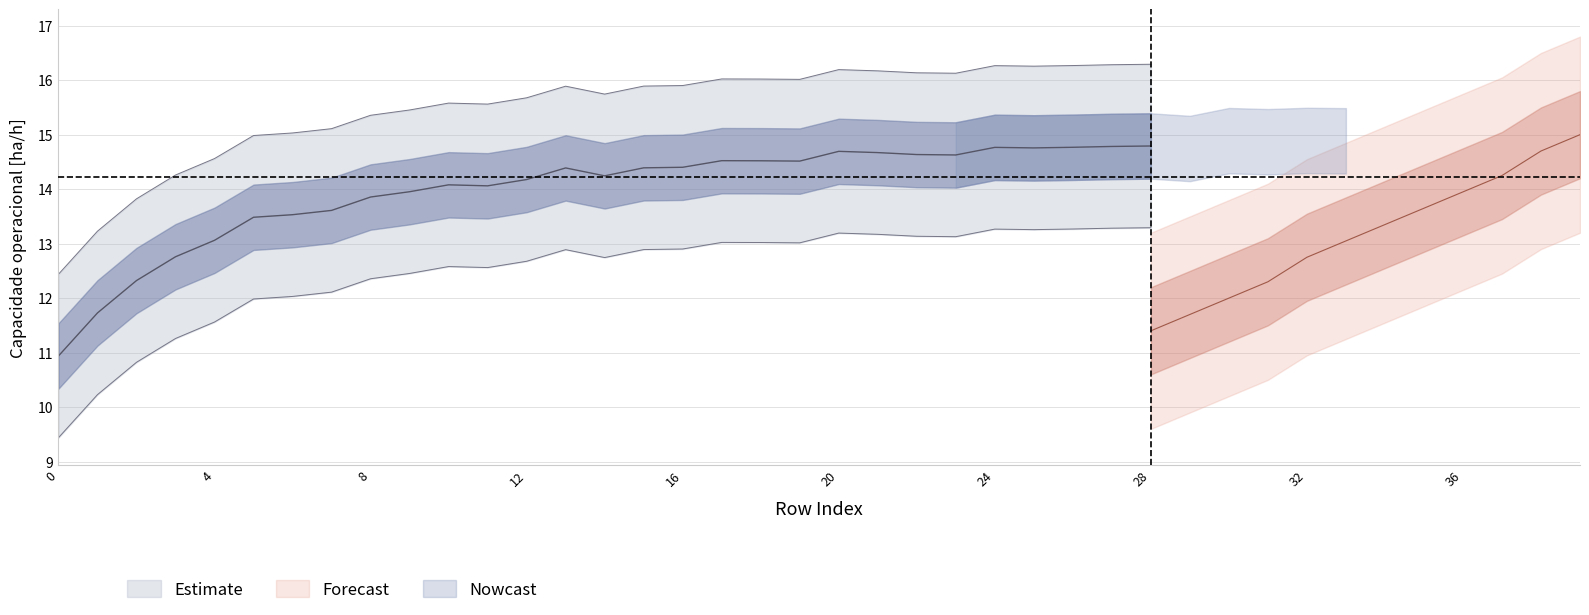

True or false: Autonomia Projetada [h] has a value of 0.8 at 19.

False